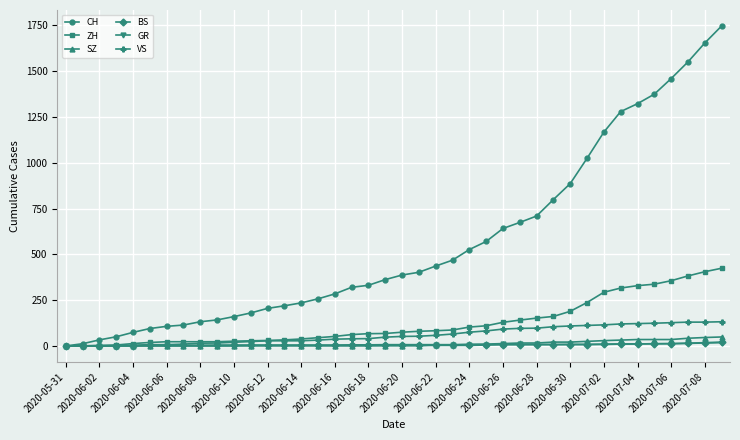

Which series has the widest spread of values?

CH